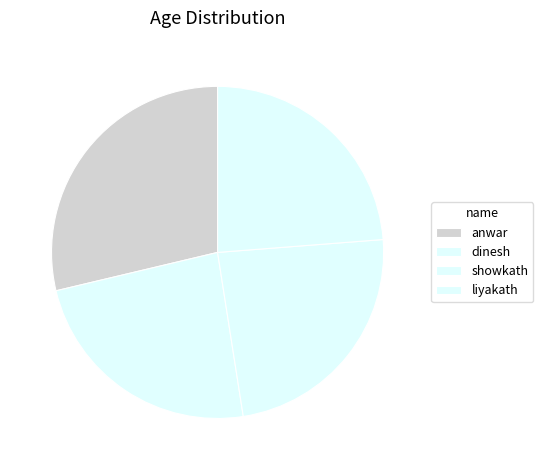

What is the total percentage of dinesh and liyakath?

47.5%